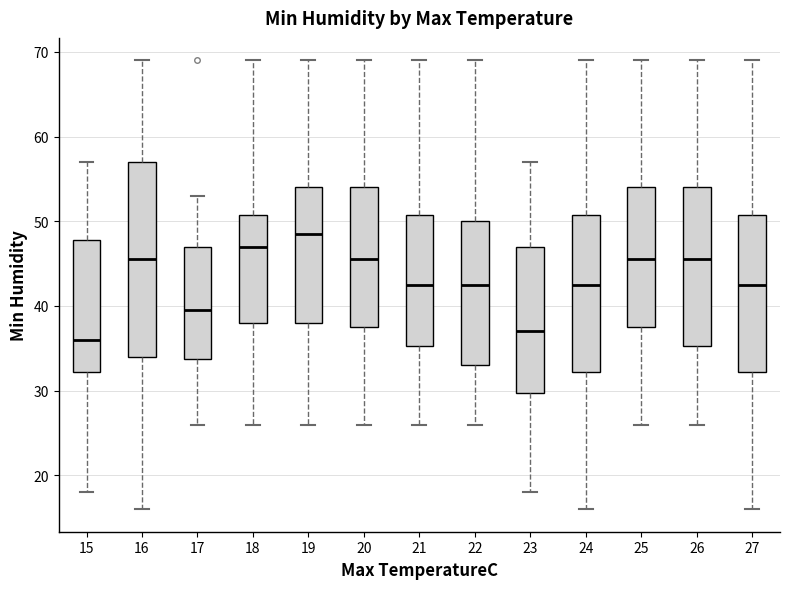

Comparing the boxes themselves (not the whiskers), which one is the tallest?

16